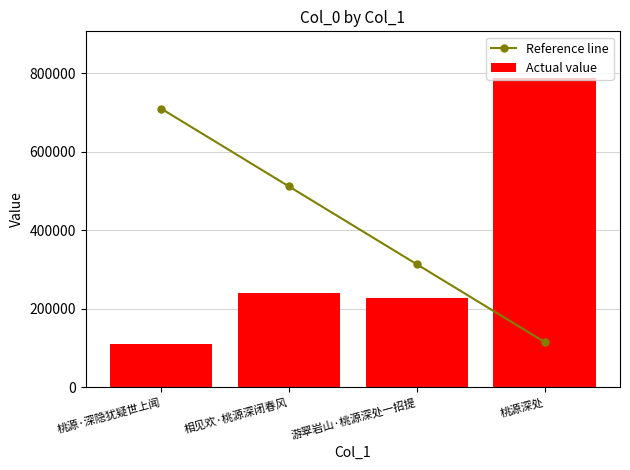

Reading right to left, transcribe all the data shown in this chart.

Reference line: 114576.0	312883.3	511190.6	709497.9
Actual value: 788331.0	227907.0	238907.0	109120.0